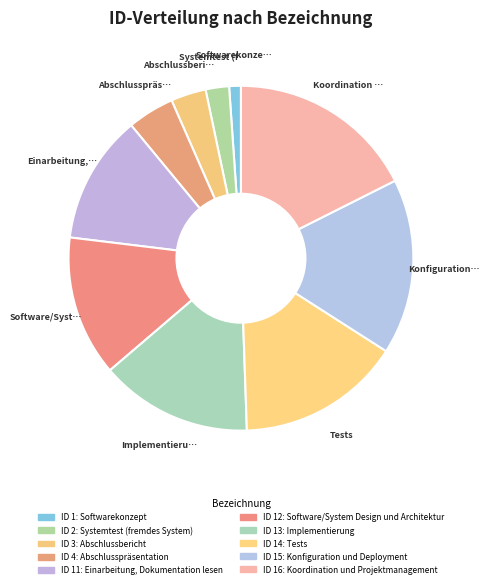

To the nearest percent, what is the average slice percentage?

10%